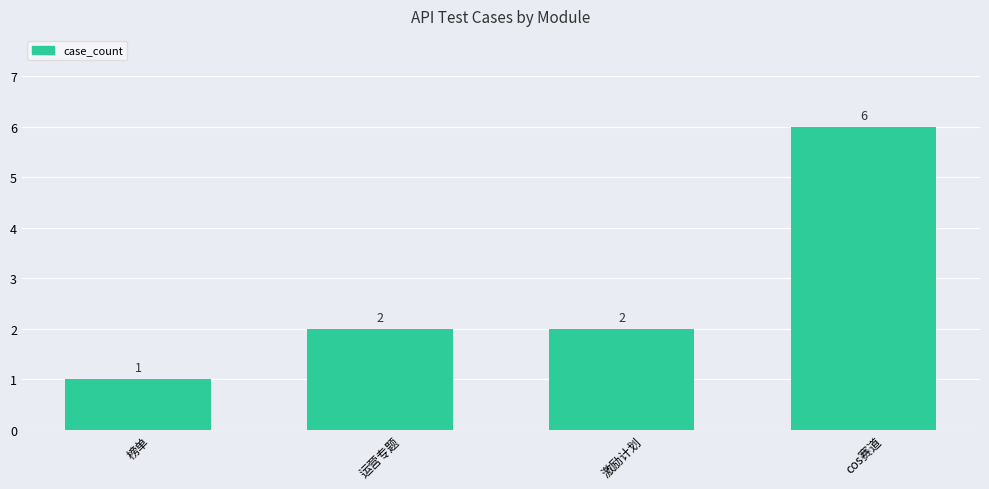

How many series are shown in this chart?

1